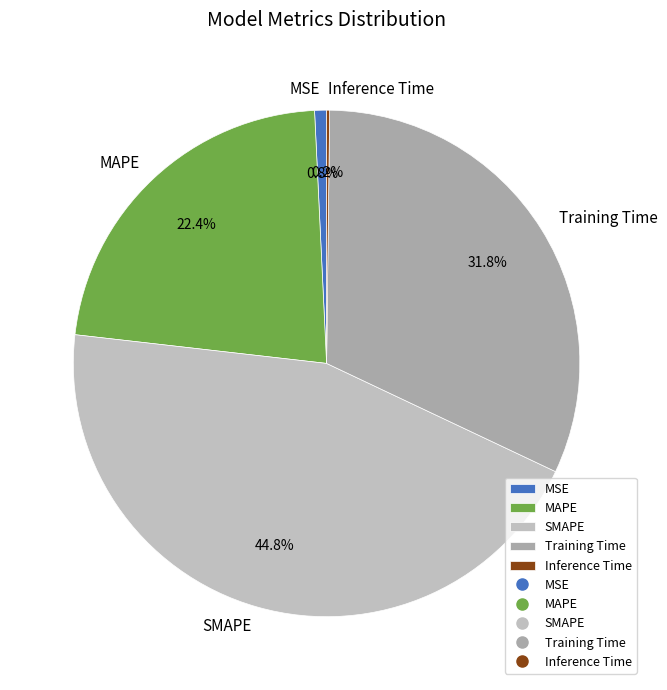

Between SMAPE and MSE, which is larger?

SMAPE